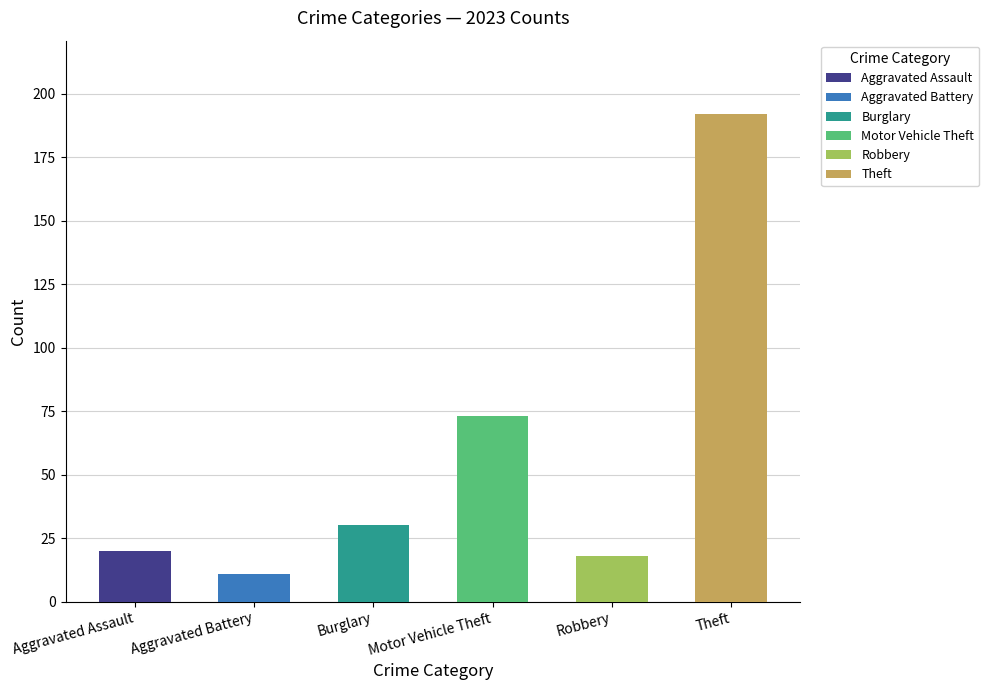

Is it true that Motor Vehicle Theft equals 40 at 2016?

False